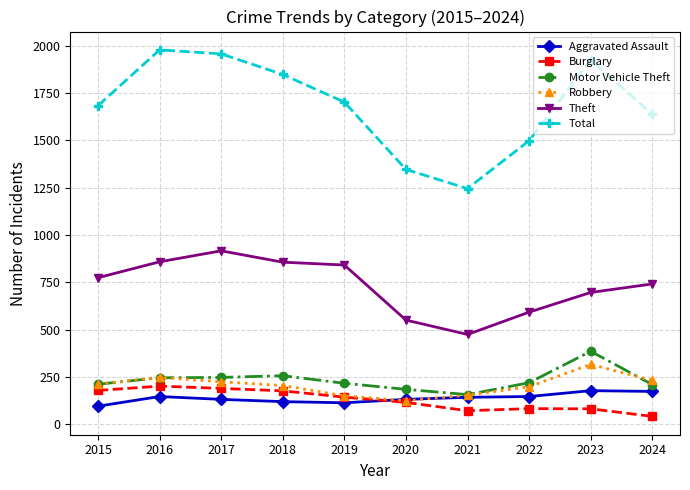

The Robbery series shows 153 at 2021. True or false?

True